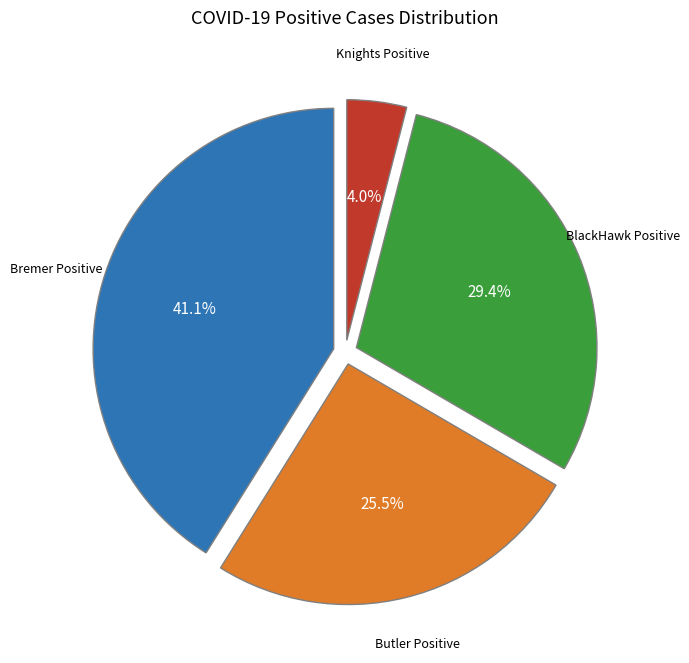

What is the largest slice in the pie chart?

Bremer Positive